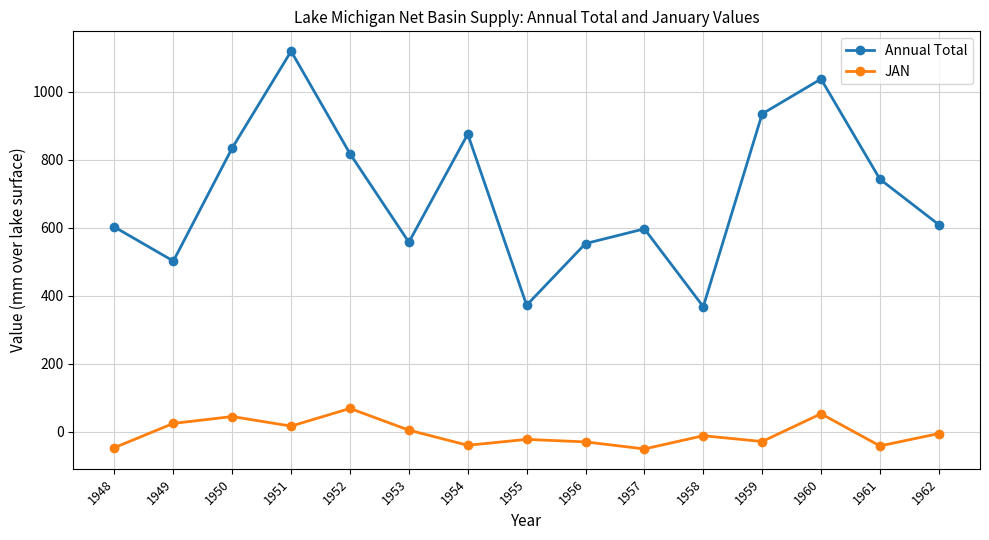

What is the maximum value shown in the chart?

1118.6